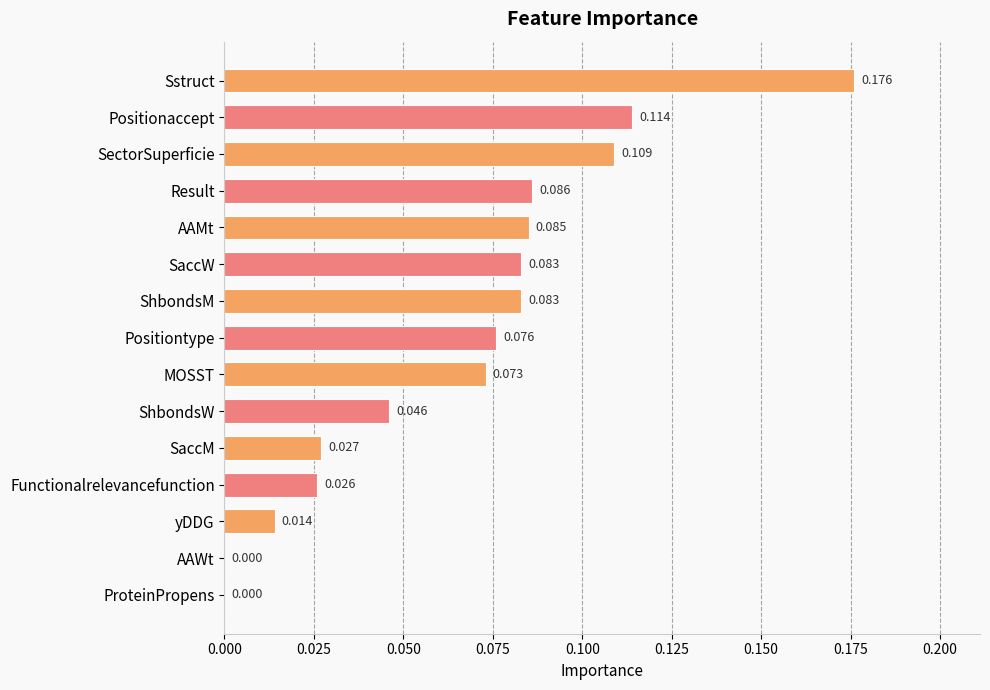

Which label corresponds to the largest value in the chart?

Sstruct